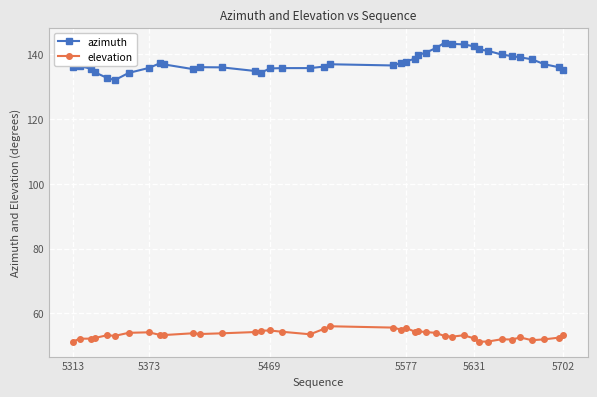

What is the difference between the maximum and minimum values in the elevation series?

4.7